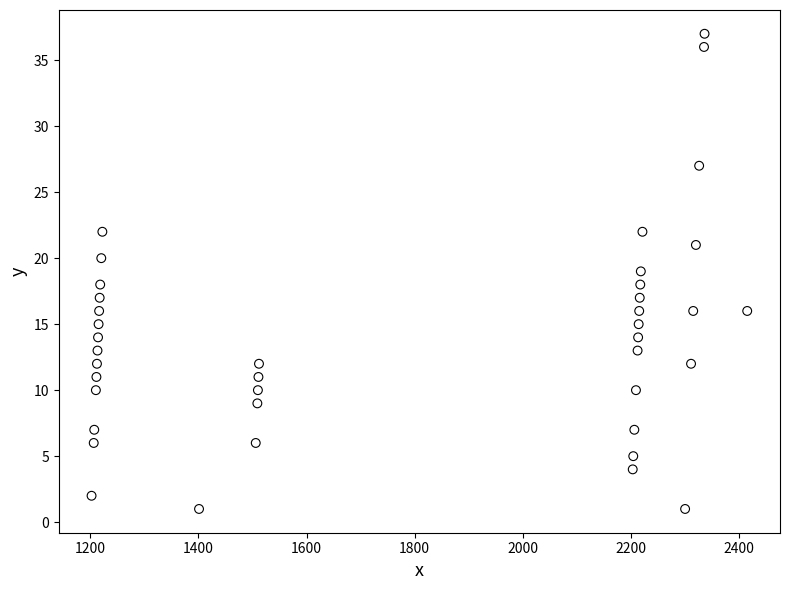

What is the range of X values (max minus min)?

1214